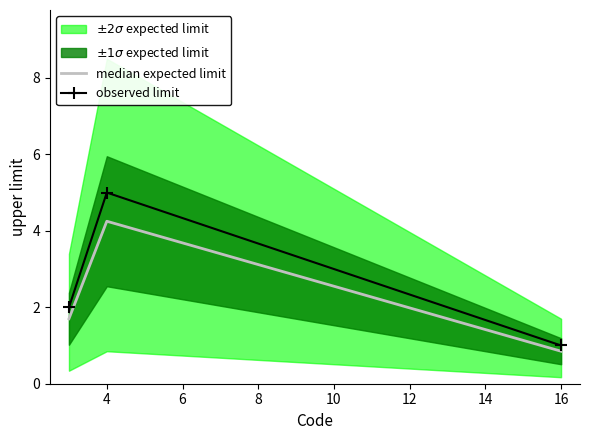

Which series has the largest total across all categories?

observed limit